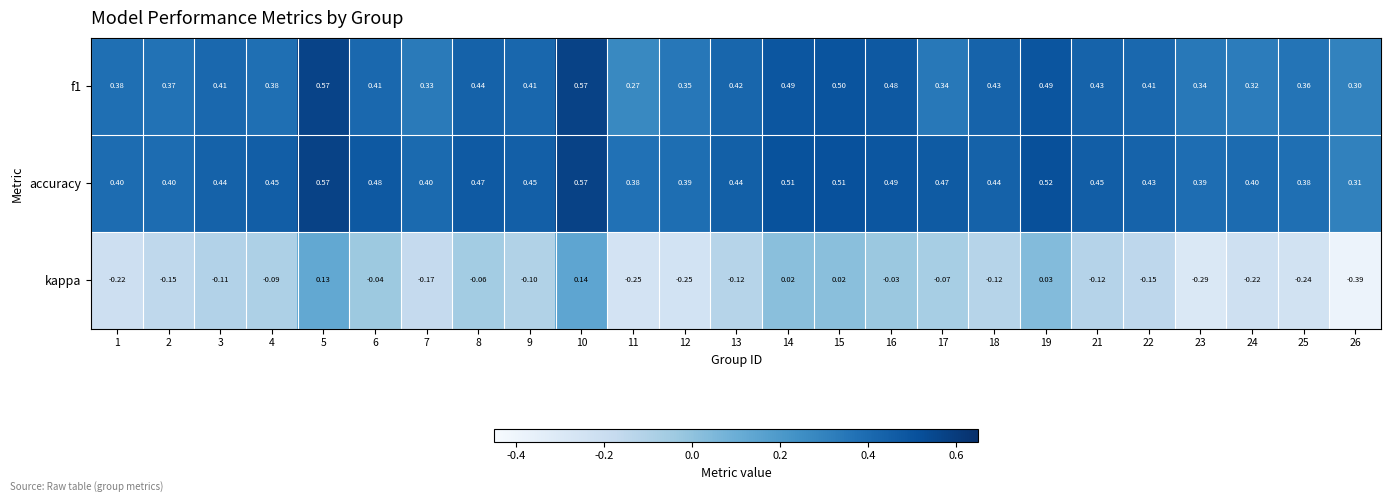

Is the value of accuracy at 26 greater than the value of kappa at 9?

Yes